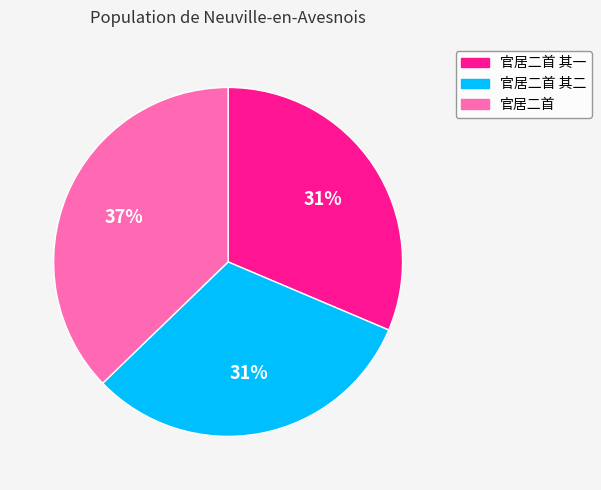

To the nearest percent, what percentage of the pie is 官居二首?

37%